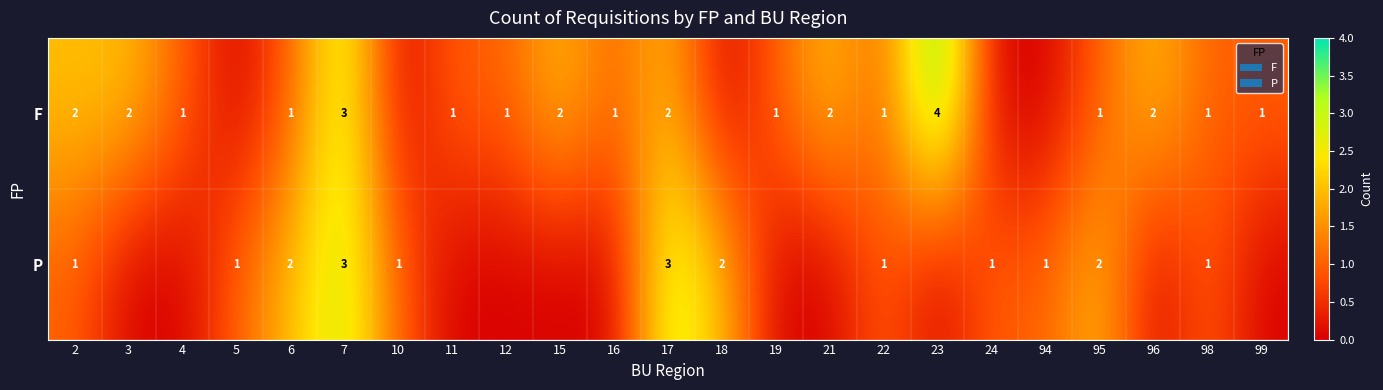

True or false: P has a value of 3 at 18.

False